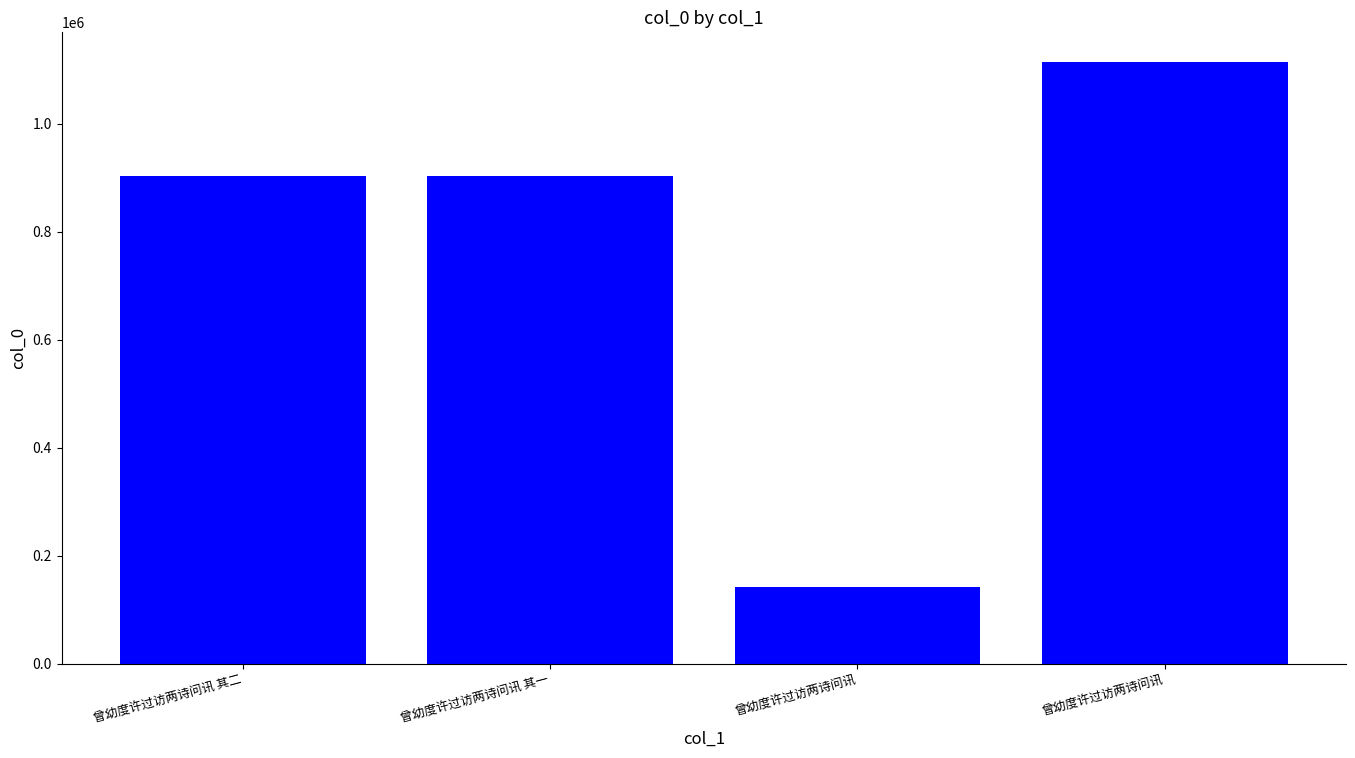

List the labels in order of value, largest first.

曾幼度许过访两诗问讯, 曾幼度许过访两诗问讯 其二, 曾幼度许过访两诗问讯 其一, 曾幼度许过访两诗问讯